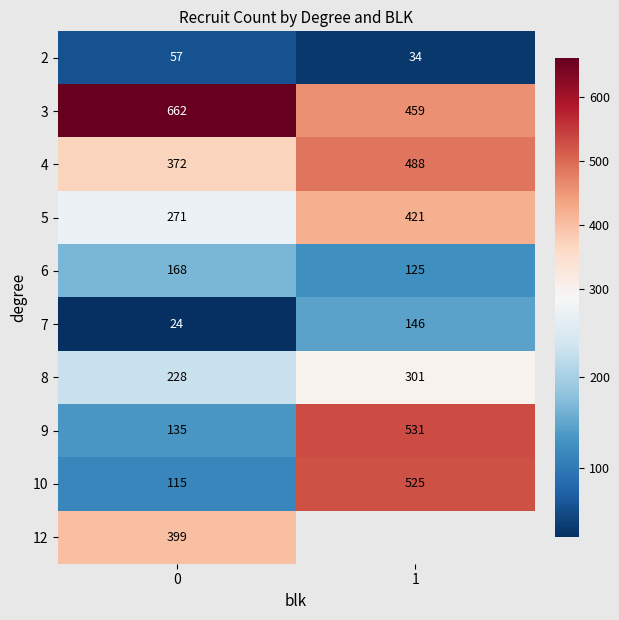

How many data points does each series have?

2